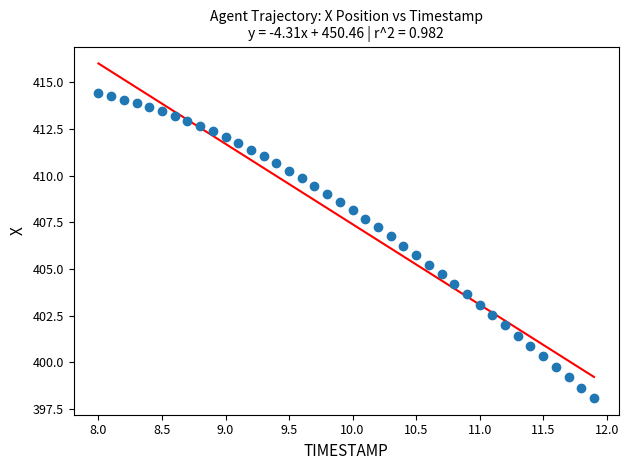

What is the range of X values (max minus min)?

3.9